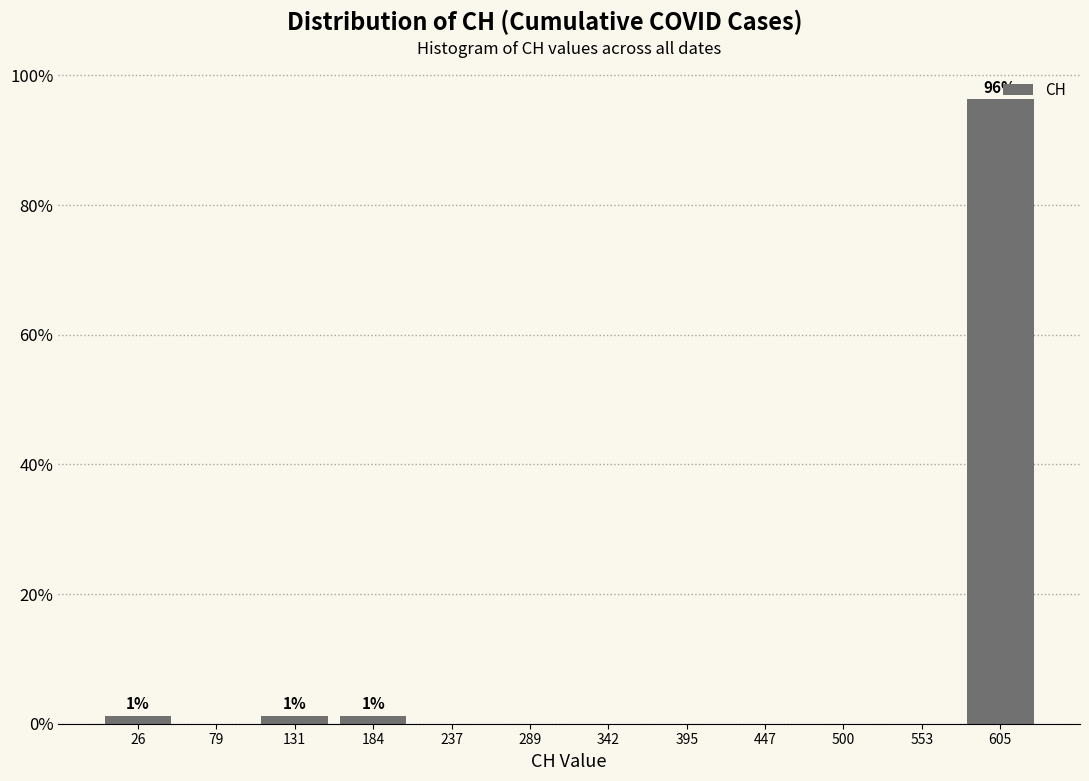

Over which range of the x-axis is the bar tallest?

580 to 630